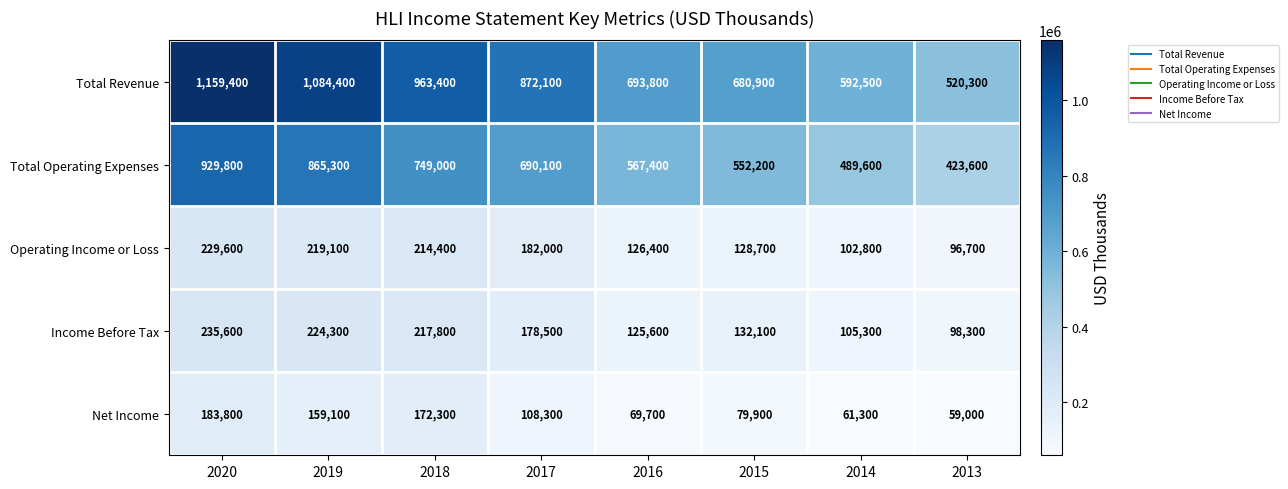

What is the total value across all series at 2017?

2031000